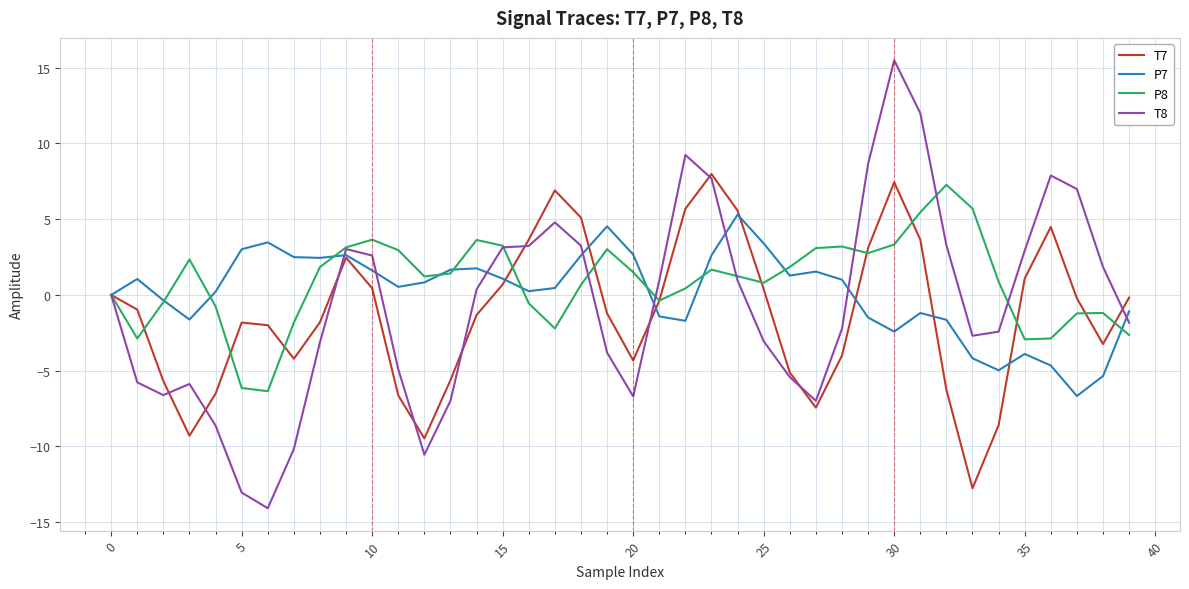

What is the smallest value displayed?

-14.1